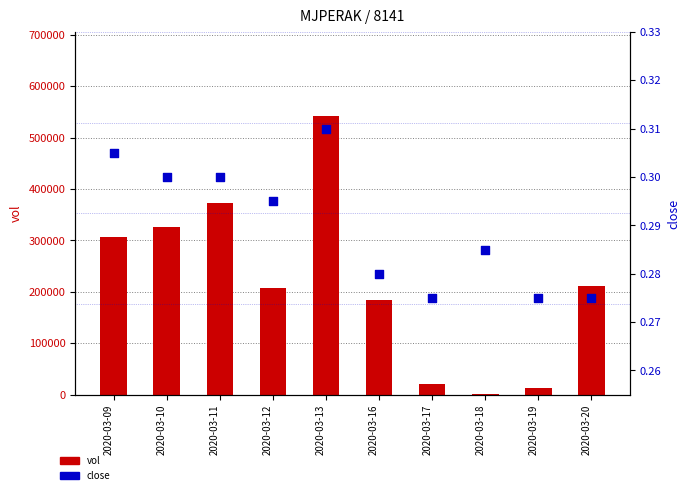

At which category is the sum across all series the highest?

2020-03-13